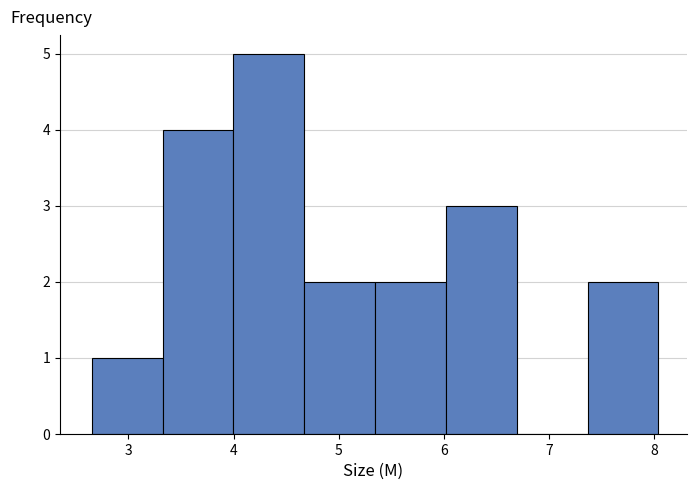

Reading left to right, list every bar in this chart as the range it spans on the x-axis followed by its height. Neither the bar edges nor the heights are printed on the chart, so give them approximately, as read against the axes.

2.7 to 3.3: 1
3.3 to 4.0: 4
4.0 to 4.7: 5
4.7 to 5.3: 2
5.3 to 6.0: 2
6.0 to 6.7: 3
6.7 to 7.4: 0
7.4 to 8.0: 2